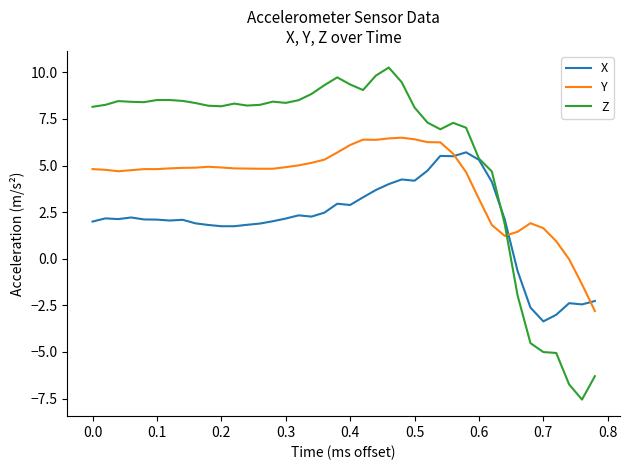

Is this an area chart (filled region under the line)?

No